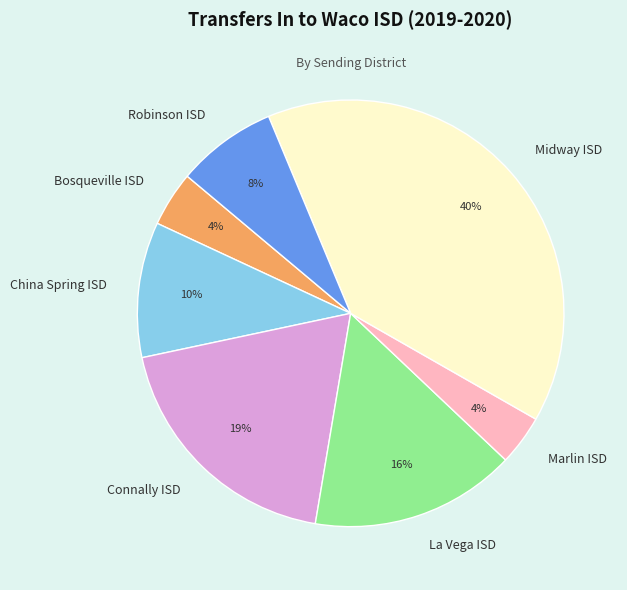

Is it true that Bosqueville ISD is 4% of the pie?

True